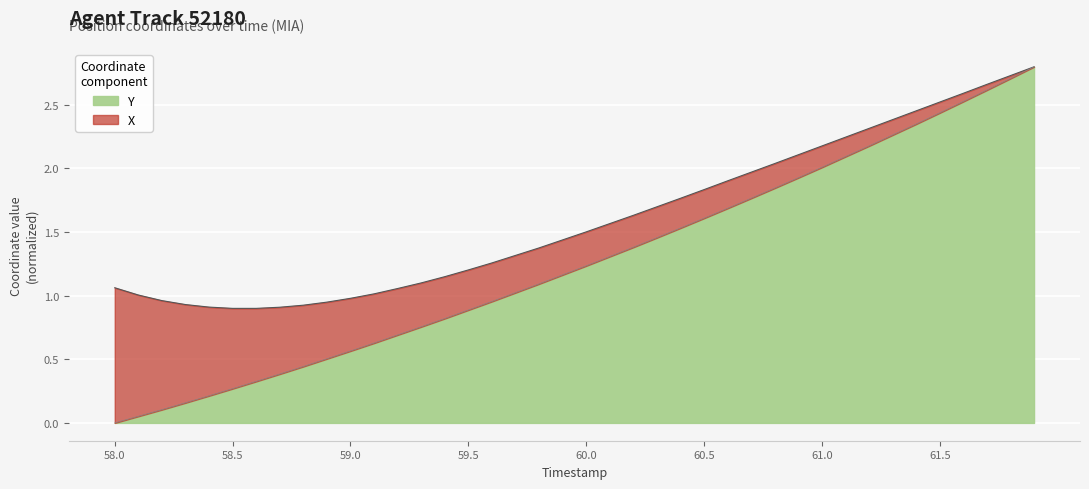

How many values are above zero?

39